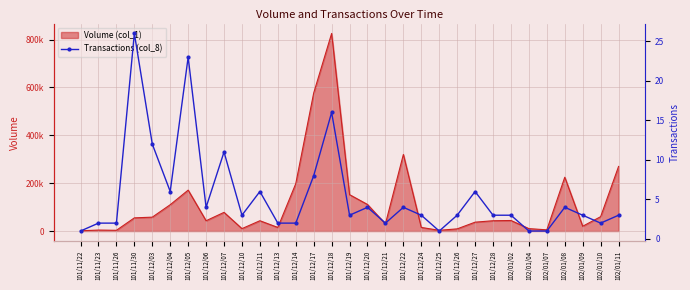

True or false: the data has more than 2 interior local peaks.

True